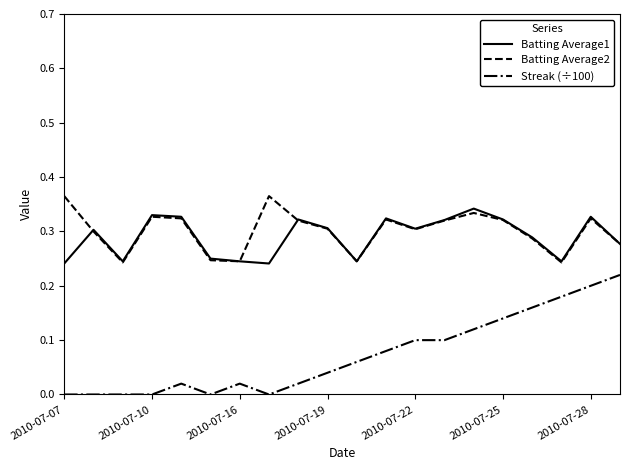

Is this an area chart (filled region under the line)?

No